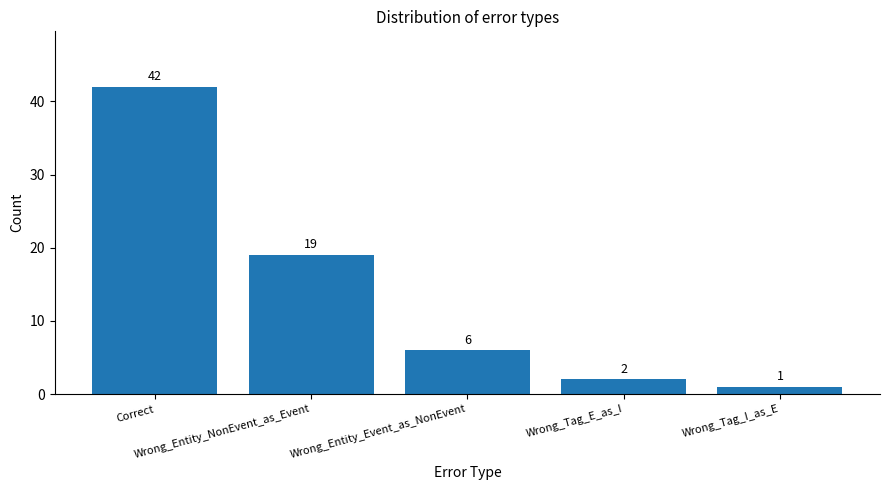

What is the smallest value displayed?

1